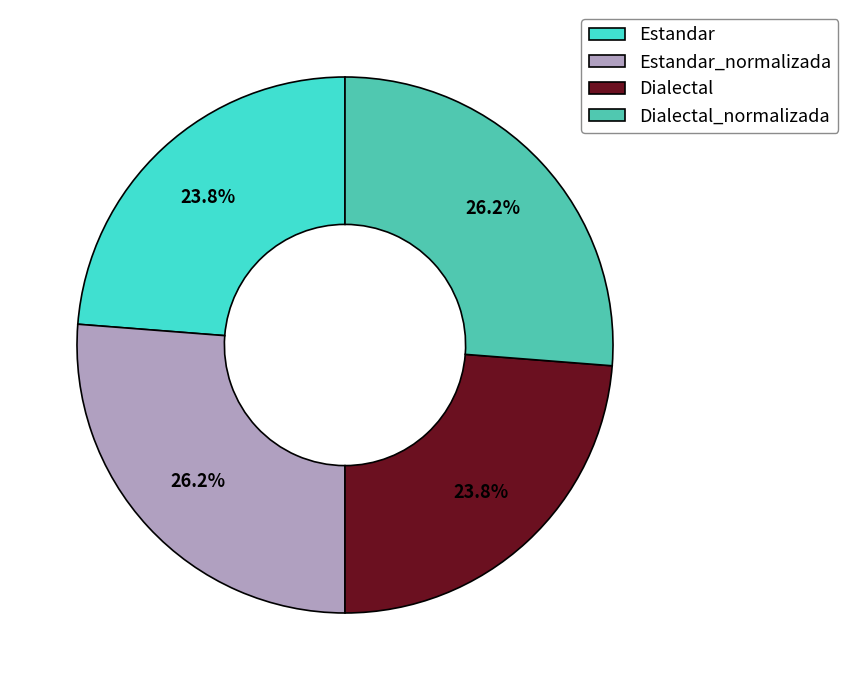

Does Dialectal_normalizada account for over 50% of the chart?

No